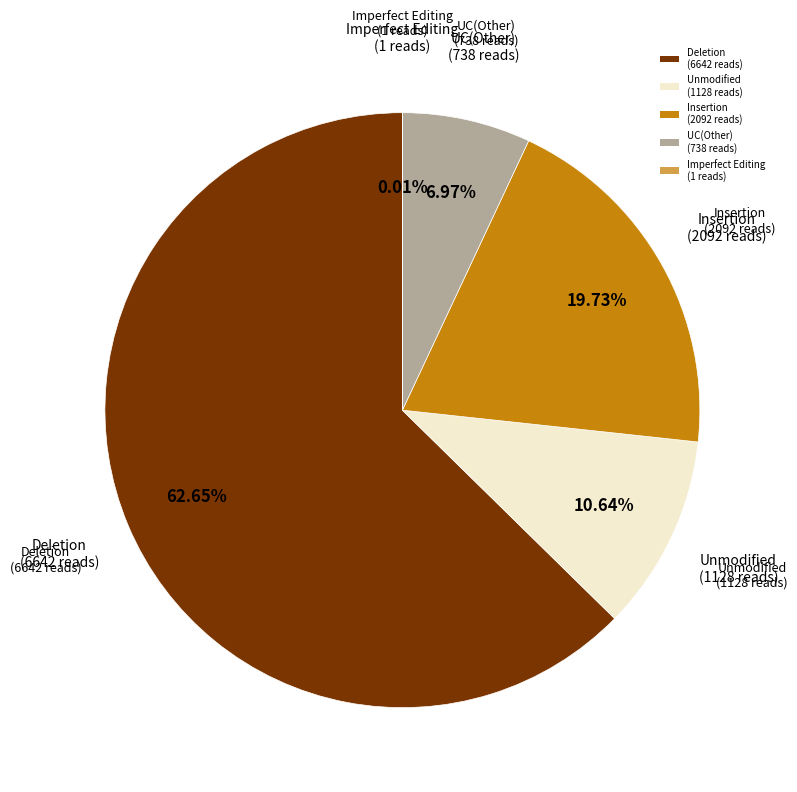

To the nearest percent, what is the difference between the largest and smallest slice percentages?

63%